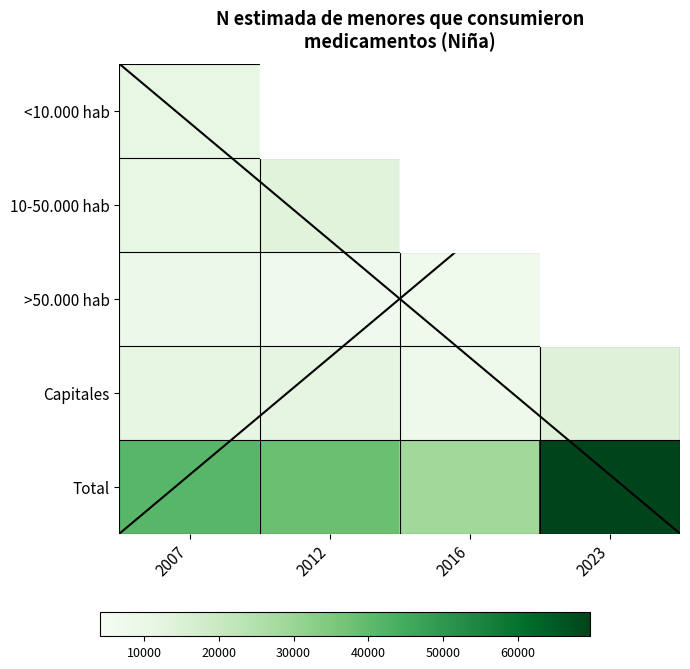

Rank the series at 2016 from lowest to highest value.

<10.000 hab, >50.000 hab, Capitales, 10-50.000 hab, Total